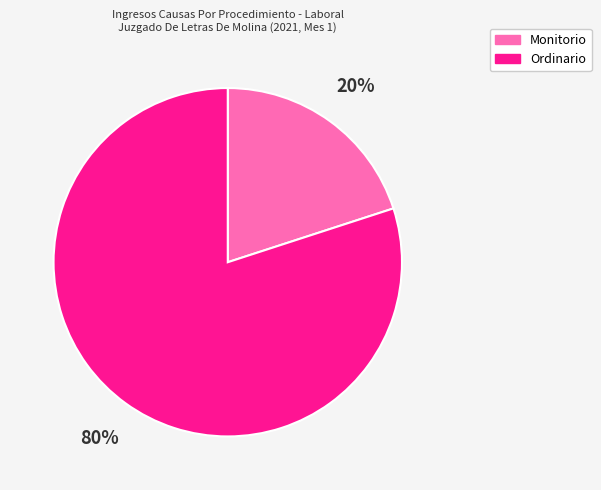

Approximately how many times larger is the value at Ordinario compared to Monitorio?

4.0